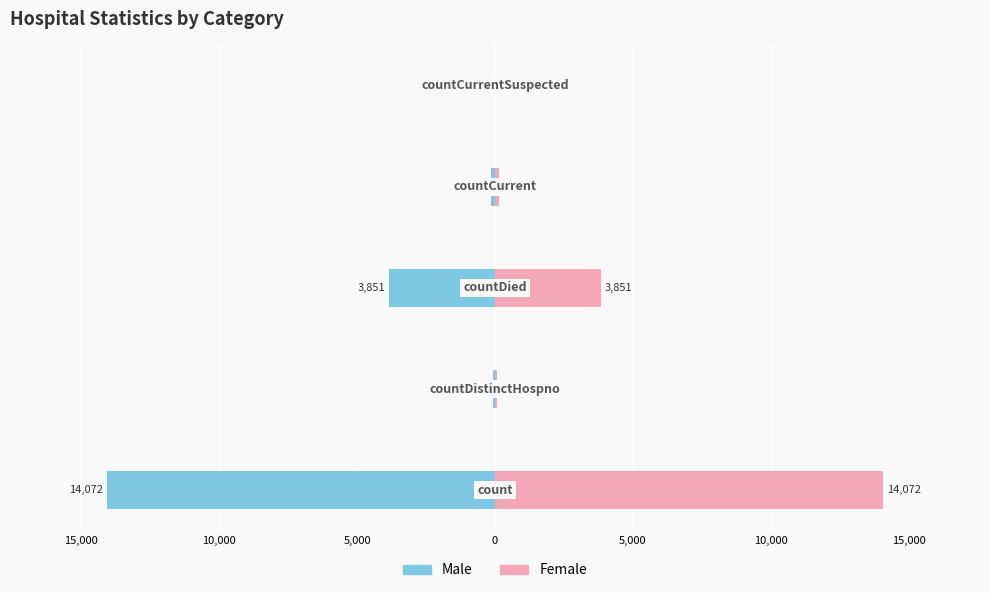

What is the smallest value displayed?

-14072